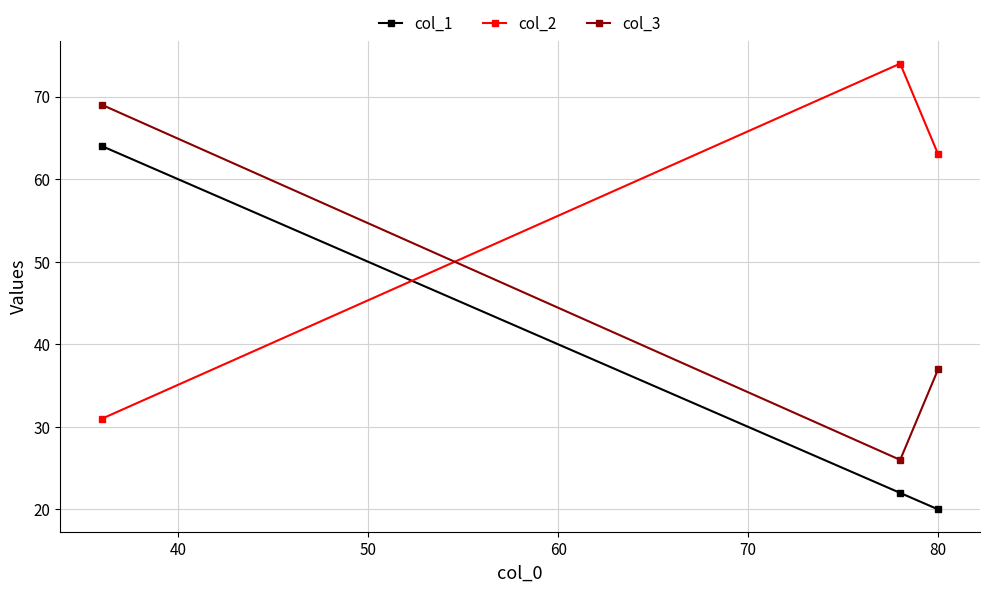

Rank the series by their maximum value, from lowest to highest.

col_1, col_3, col_2